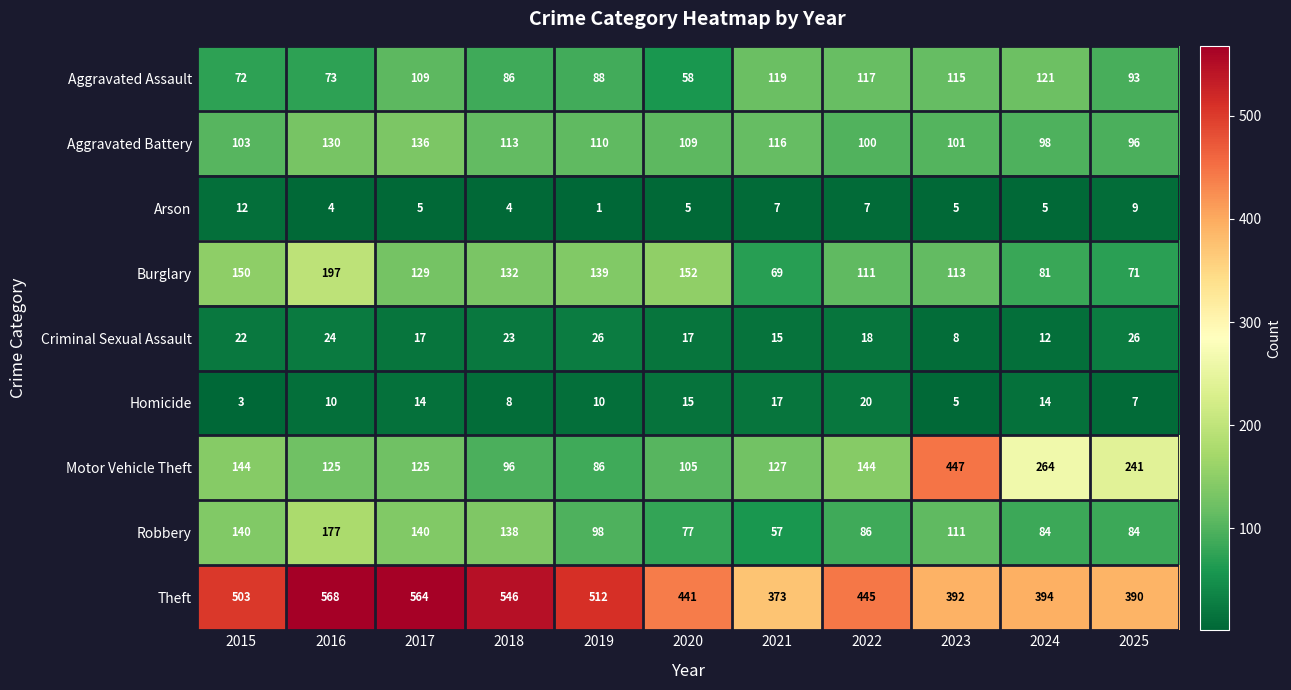

What value does the Aggravated Battery series have at 2023, to the nearest 10?

100